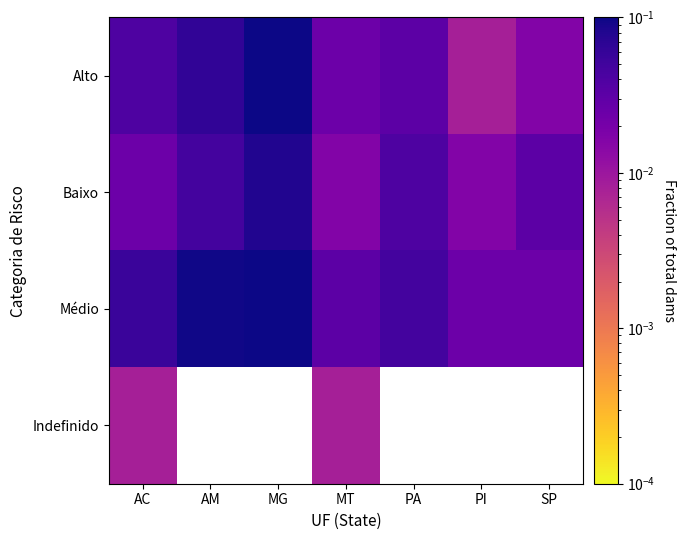

Reading right to left, transcribe all the data shown in this chart.

Alto: SP=0.0	PI=0.0	PA=0.0	MT=0.0	MG=0.1	AM=0.1	AC=0.0
Baixo: SP=0.0	PI=0.0	PA=0.0	MT=0.0	MG=0.1	AM=0.0	AC=0.0
Médio: SP=0.0	PI=0.0	PA=0.0	MT=0.0	MG=0.1	AM=0.1	AC=0.1
Indefinido: SP=0.0	PI=0.0	PA=0.0	MT=0.0	MG=0.0	AM=0.0	AC=0.0